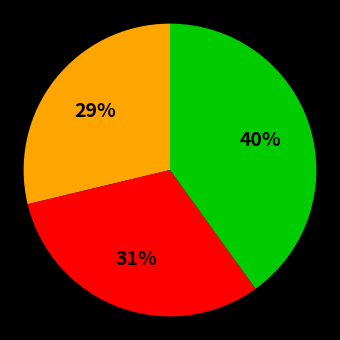

Does any single category account for the majority?

No